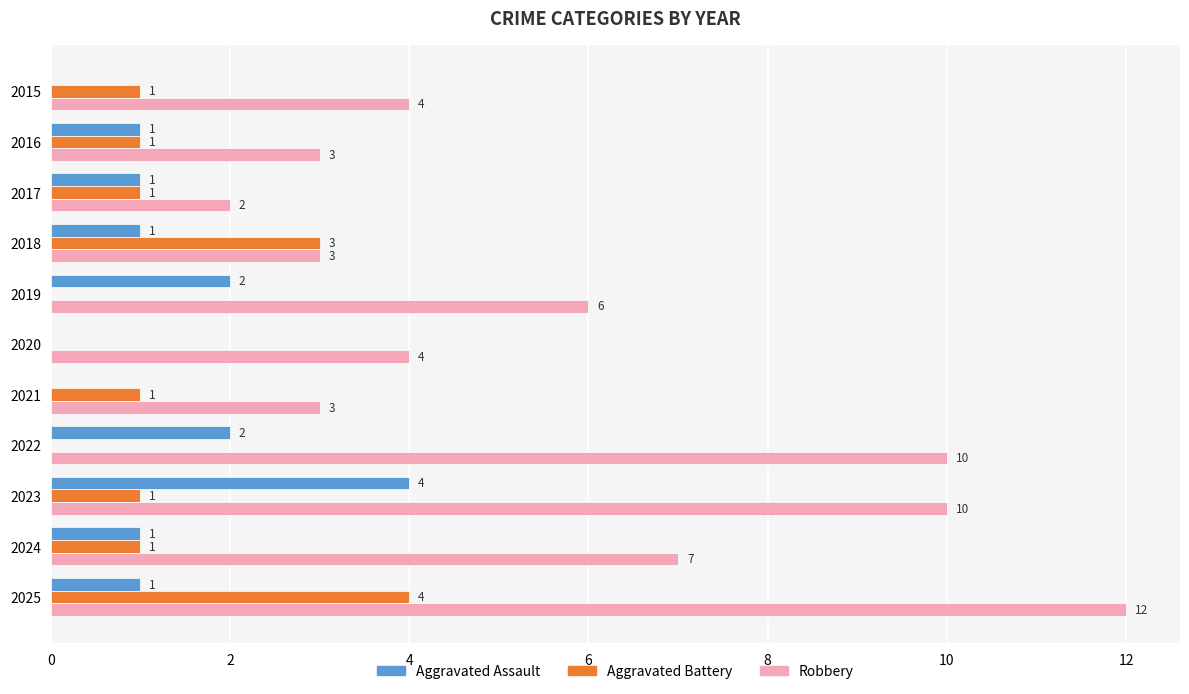

How many Aggravated Assault values are between 0 and 2?

10